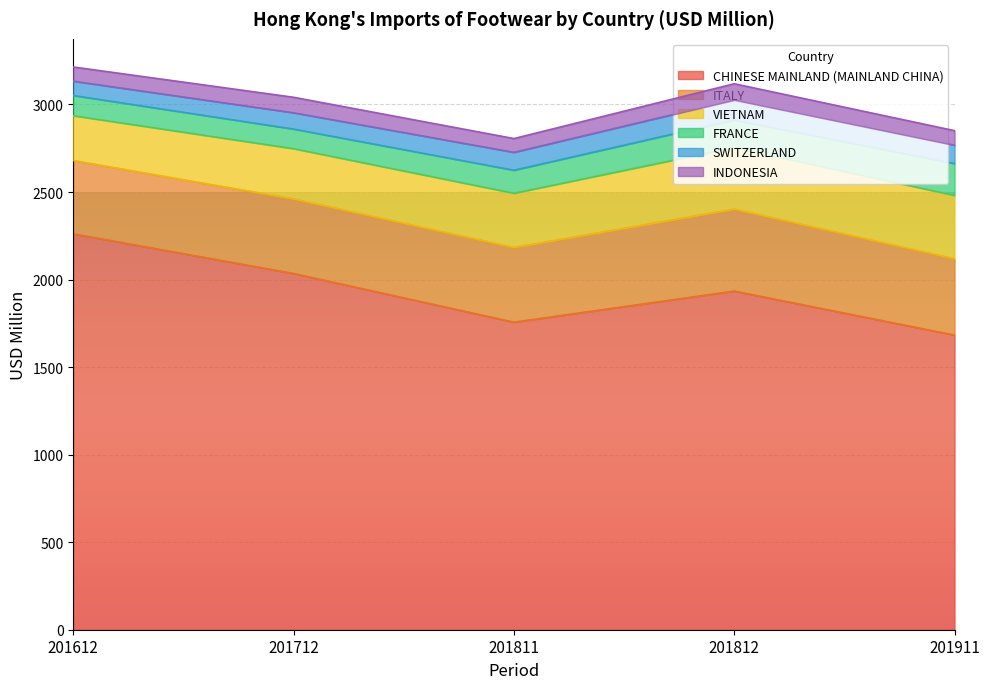

True or false: VIETNAM has more than 1 points higher than both neighbors.

False